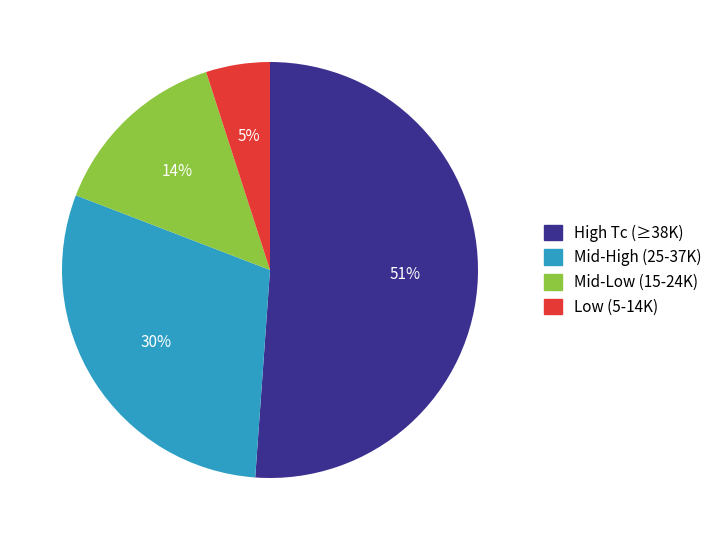

What percentage is the High Tc (≥38K) slice, to the nearest percent?

51%